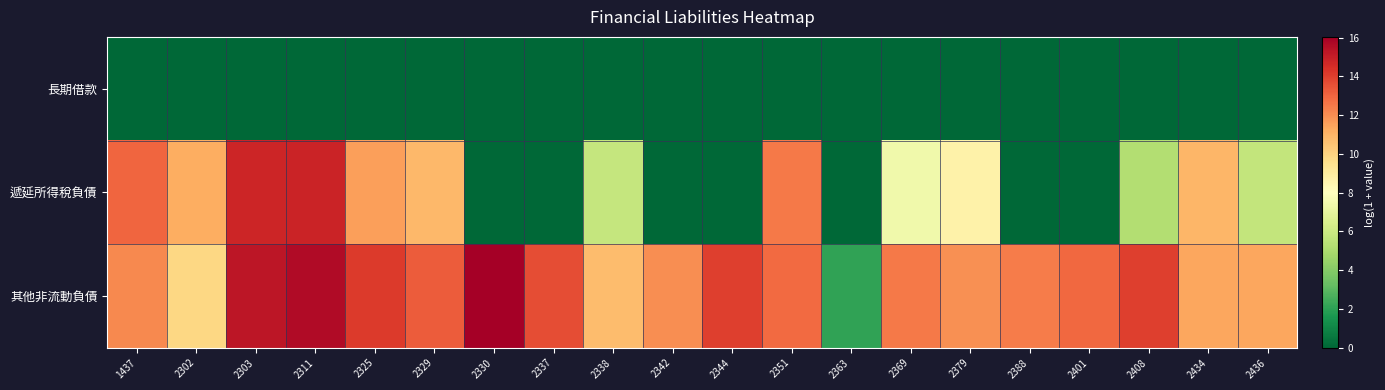

Count the number of data series in this chart.

3